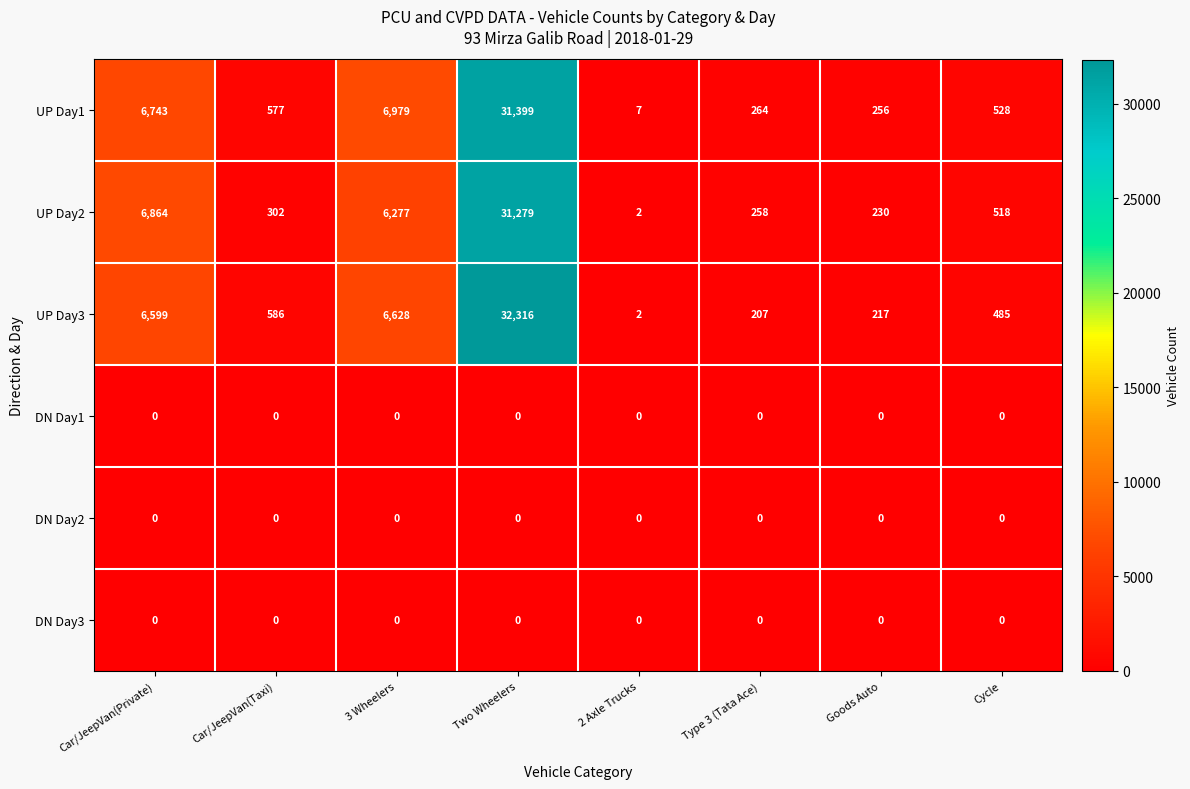

The UP Day1 series shows 3 at 2 Axle Trucks. True or false?

False